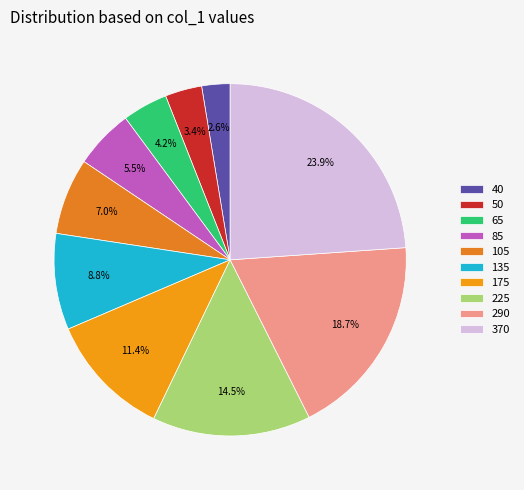

Which slice is the smallest?

40